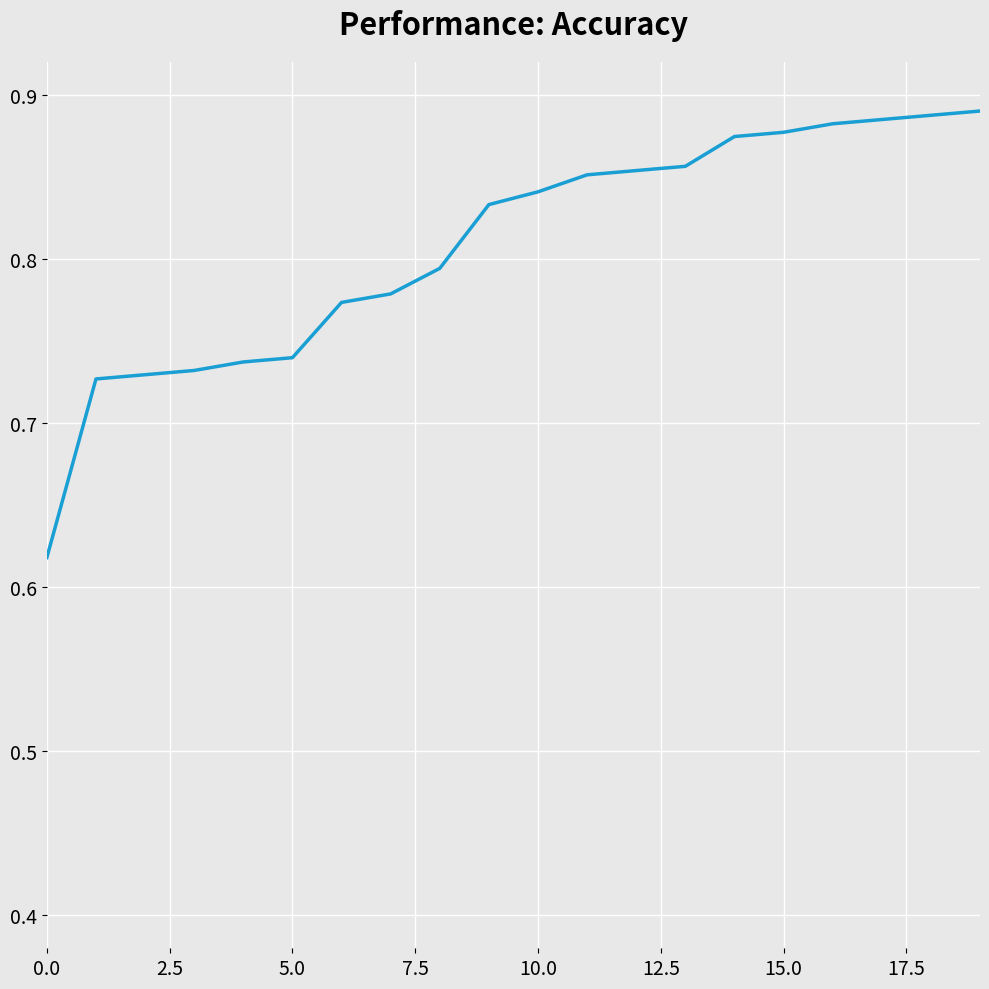

What is the difference between the maximum and minimum values?

0.3